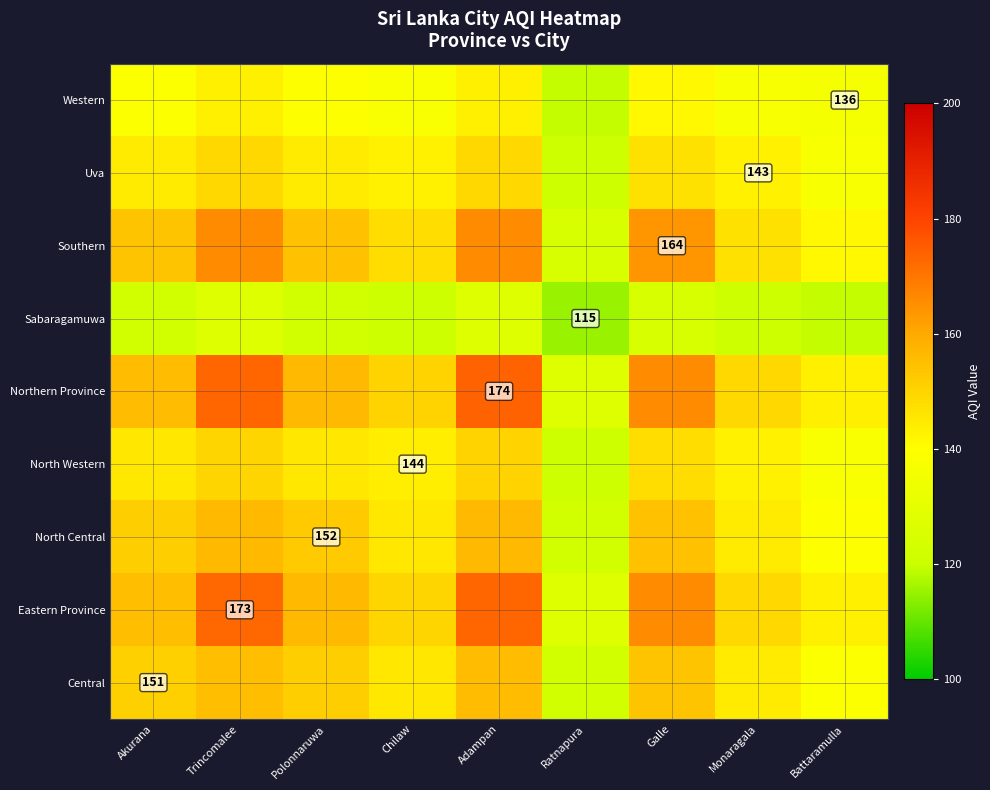

Is it true that Uva equals 224.0 at Monaragala?

False